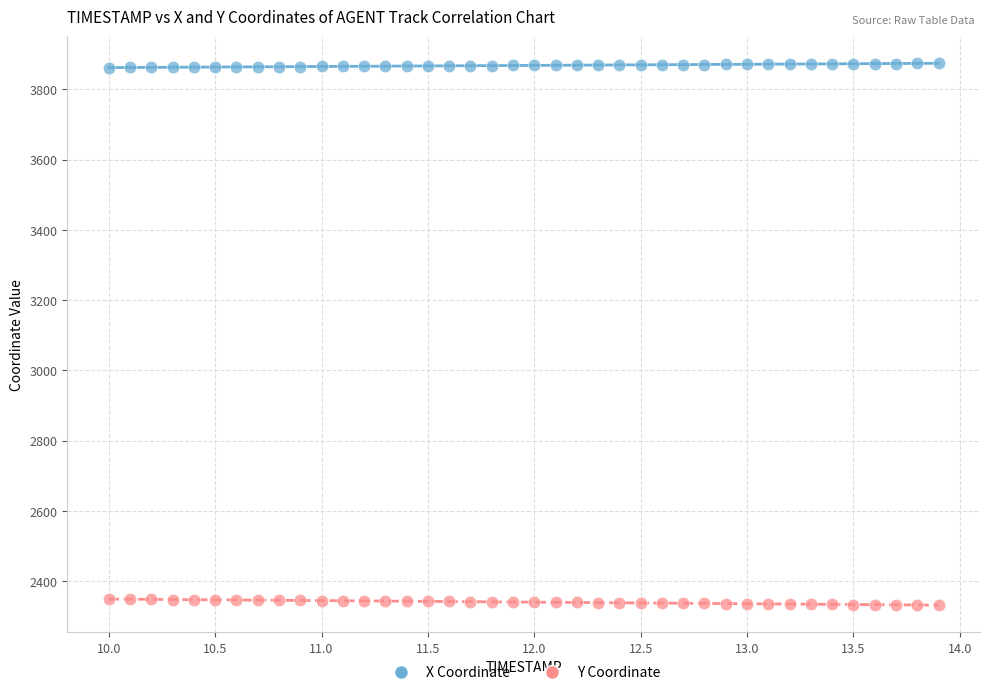

Across all data points, what is the range of Y values (max minus min)?

1543.3